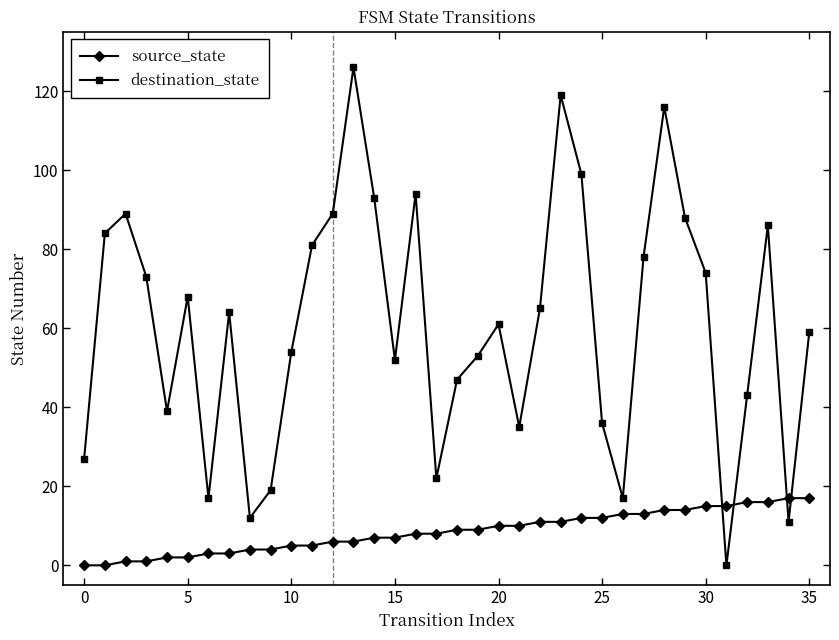

How many intersections are there between source_state and destination_state?

4